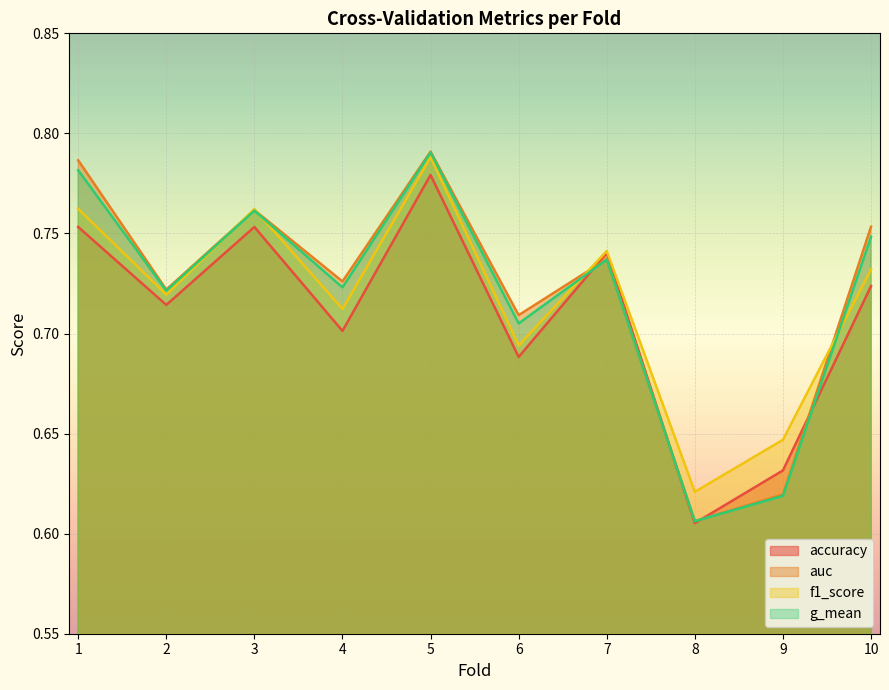

Is the value of auc at 3 greater than the value of g_mean at 1?

No